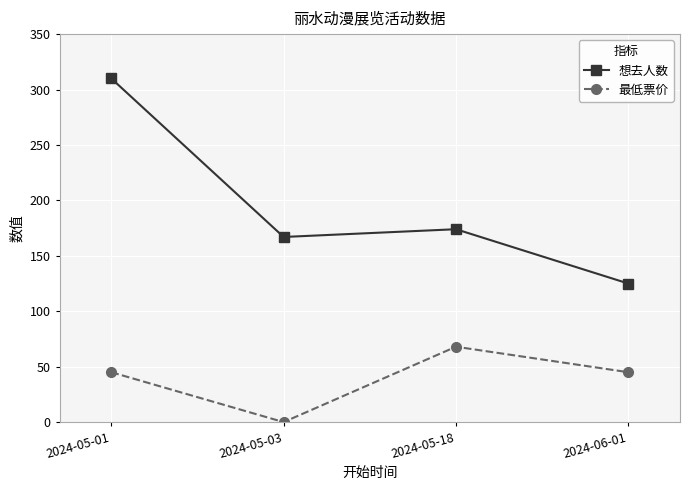

At which category is the sum across all series the highest?

2024-05-01